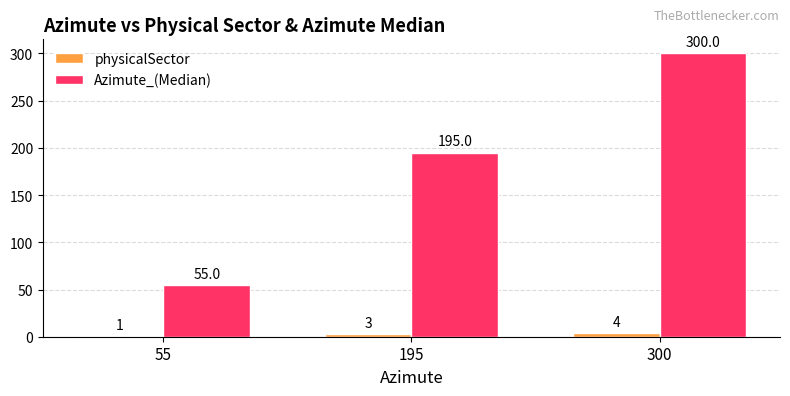

At which category is the sum across all series the highest?

300